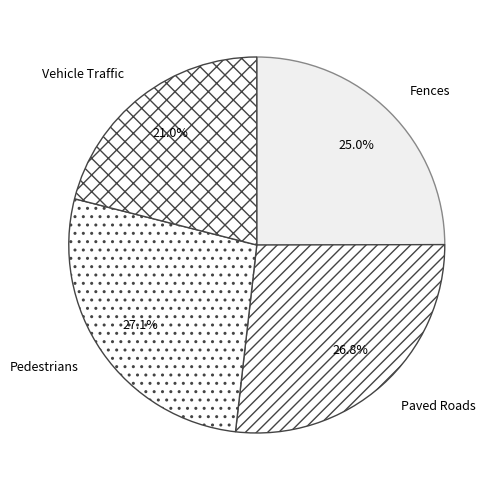

The Fences slice represents 25% of the pie. True or false?

True